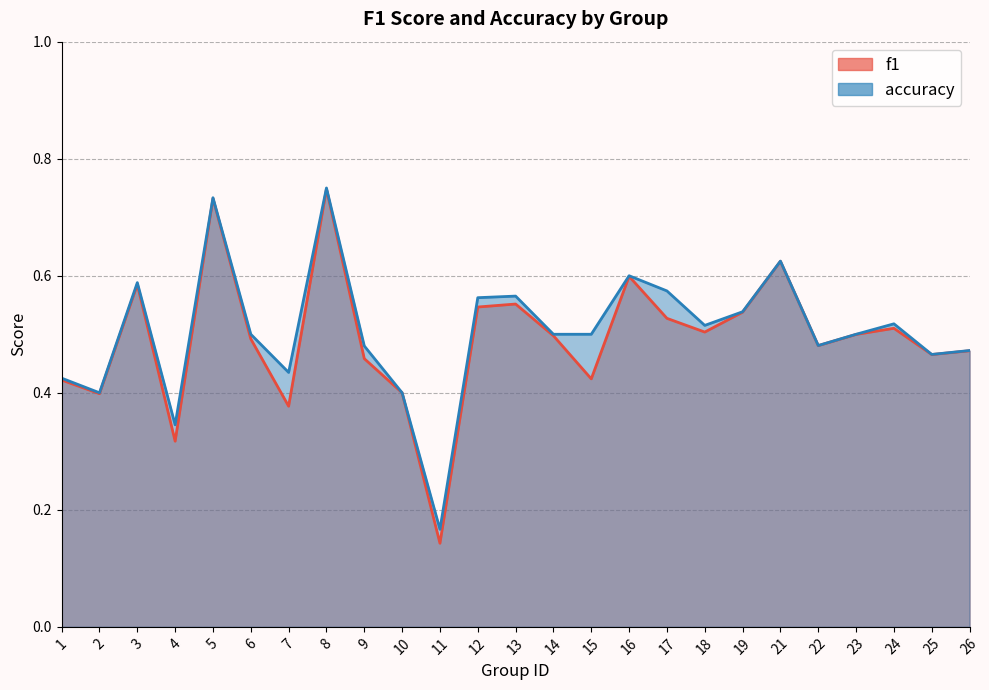

The accuracy series shows 0.4 at 2. True or false?

True